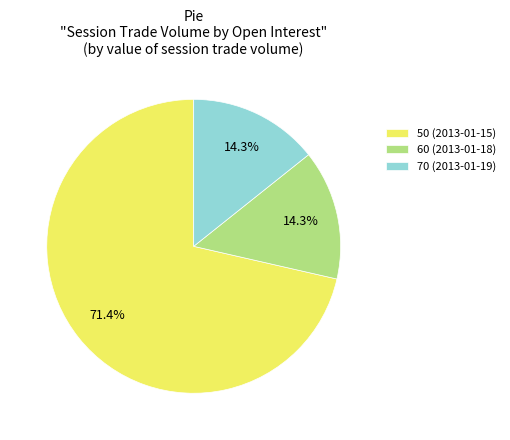

What percentage is NOT represented by 50 (2013-01-15)?

28.6%